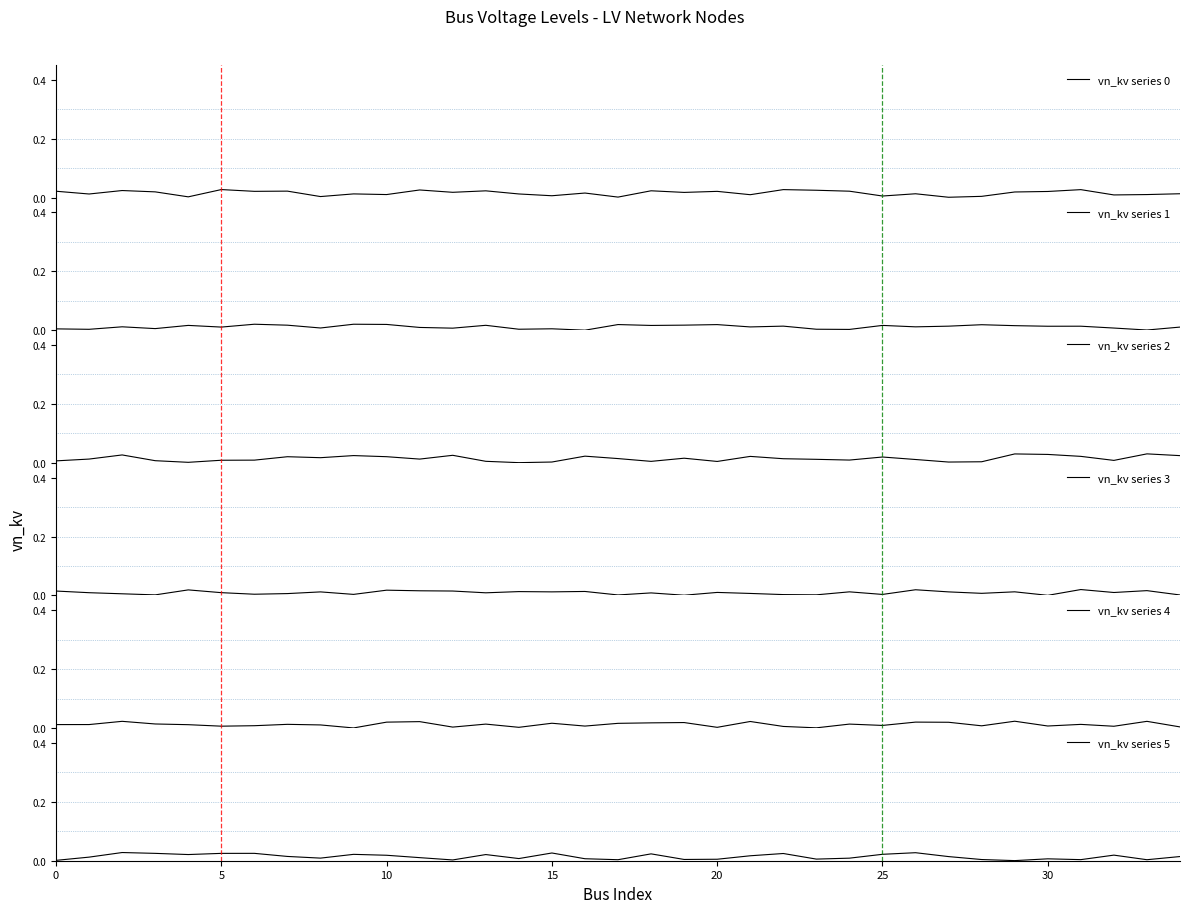

List the series in order of their peak value, highest first.

vn_kv series 2, vn_kv series 5, vn_kv series 0, vn_kv series 4, vn_kv series 1, vn_kv series 3